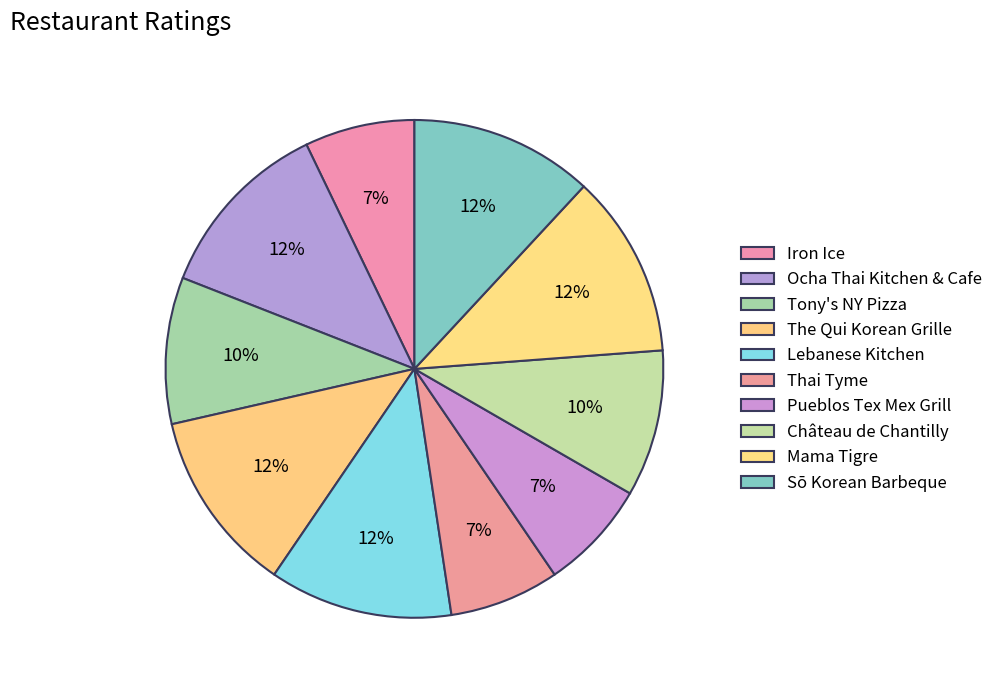

To the nearest percent, what portion does Château de Chantilly represent?

10%